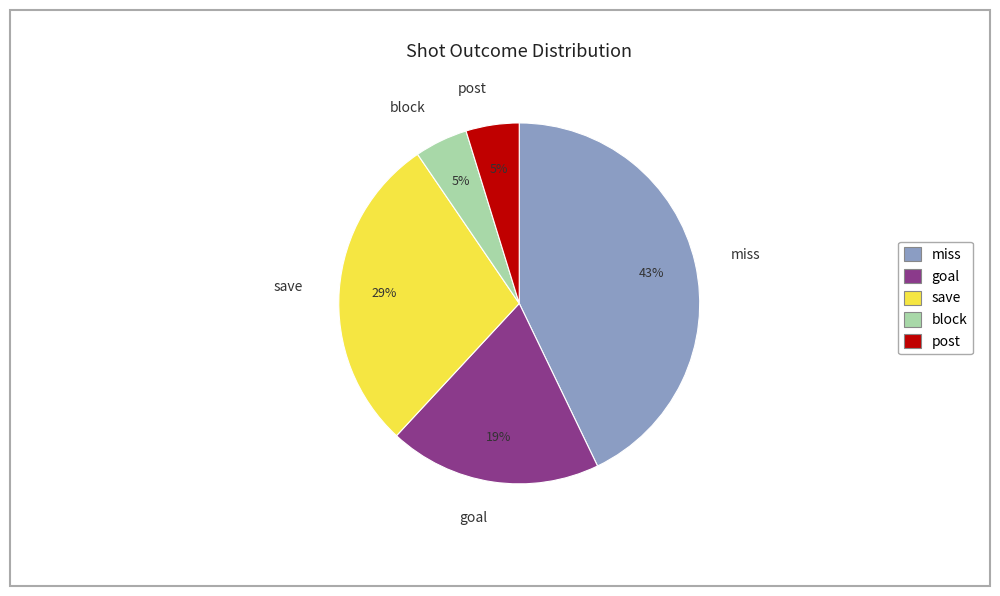

Which has a higher value, save or miss?

miss